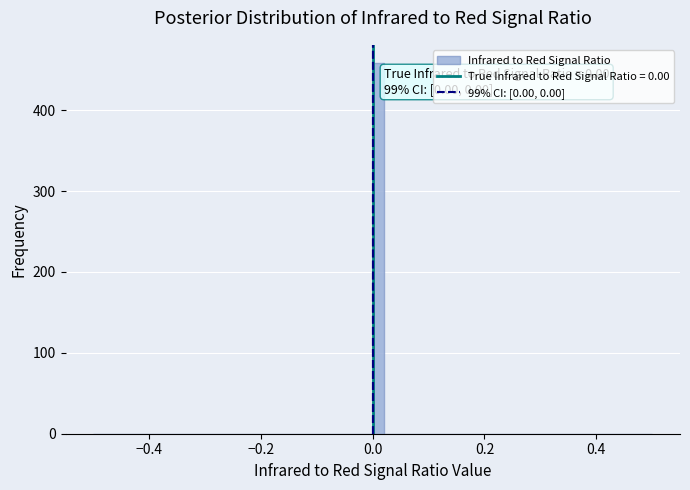

Around what value on the x-axis is the tallest bar? Give the approximate position of its centre, as read against the axis.

0.02